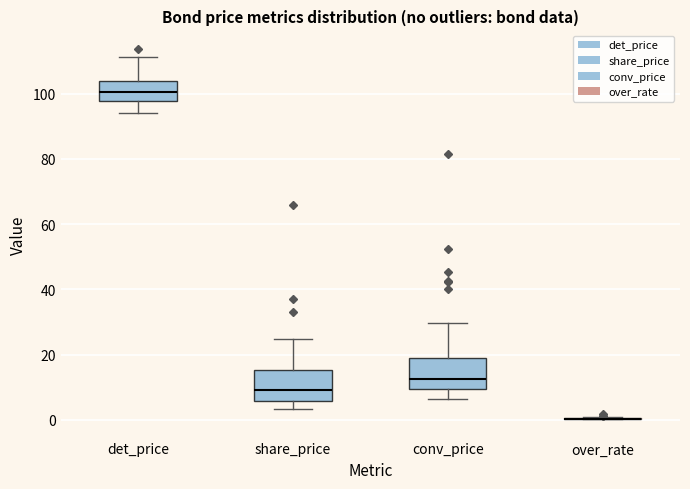

Where does the upper whisker of the box for det_price end on the y-axis? The values are not printed on the chart, so give them approximately, as read against the axis.

112